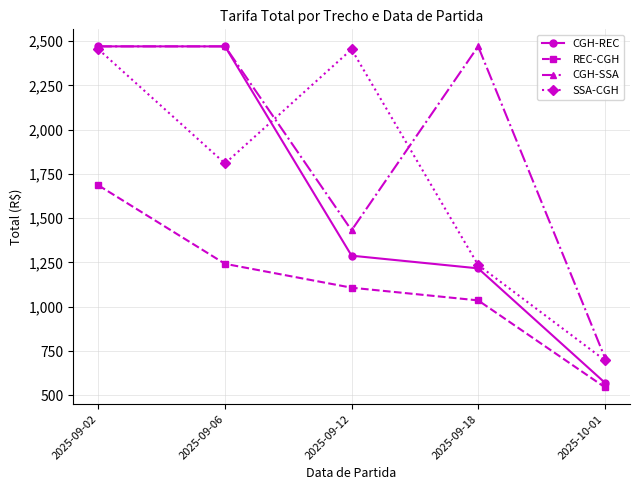

The value of CGH-SSA at 2025-09-02 is 2469.9. True or false?

True